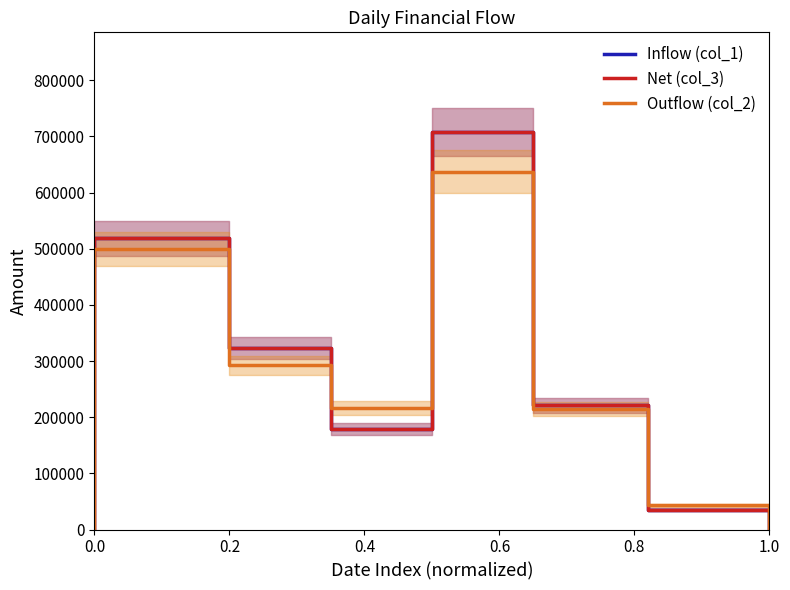

True or false: Inflow (col_1) and Outflow (col_2) intersect in this chart.

True